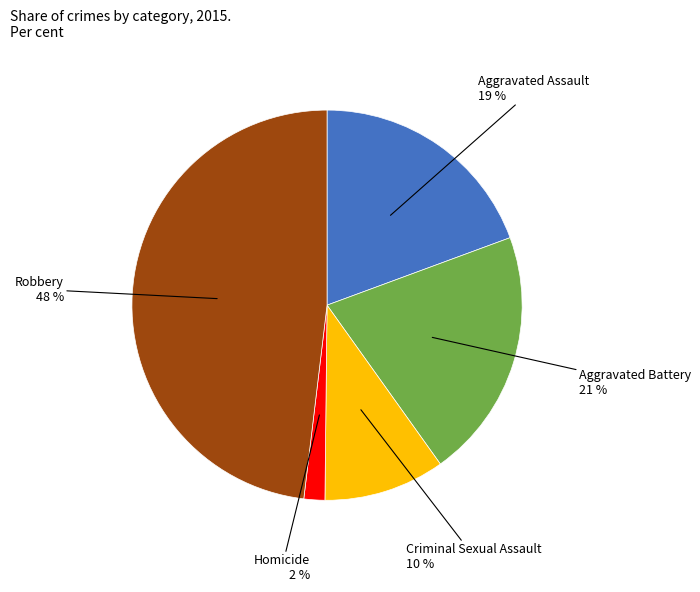

To the nearest percent, what is the difference between the Aggravated Assault and Criminal Sexual Assault slice percentages?

9%